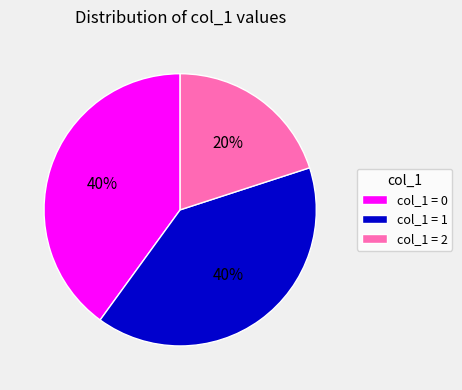

Approximately how many times larger is the value at col_1 = 2 compared to col_1 = 1?

0.5